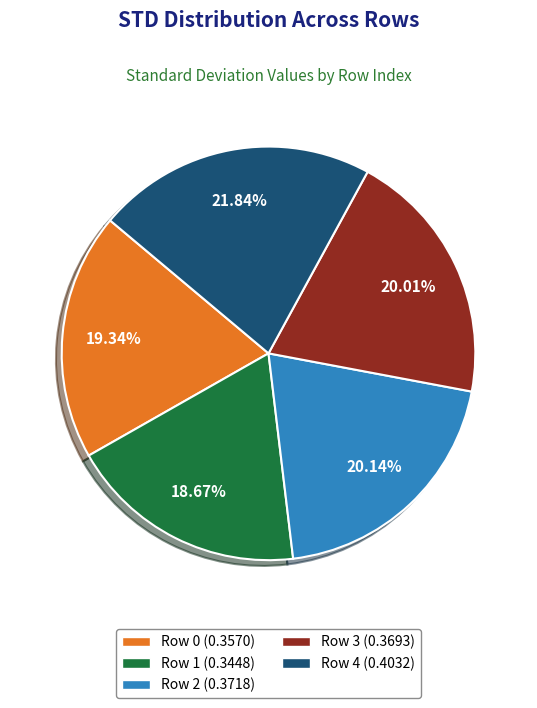

Between Row 4 and Row 1, which is larger?

Row 4